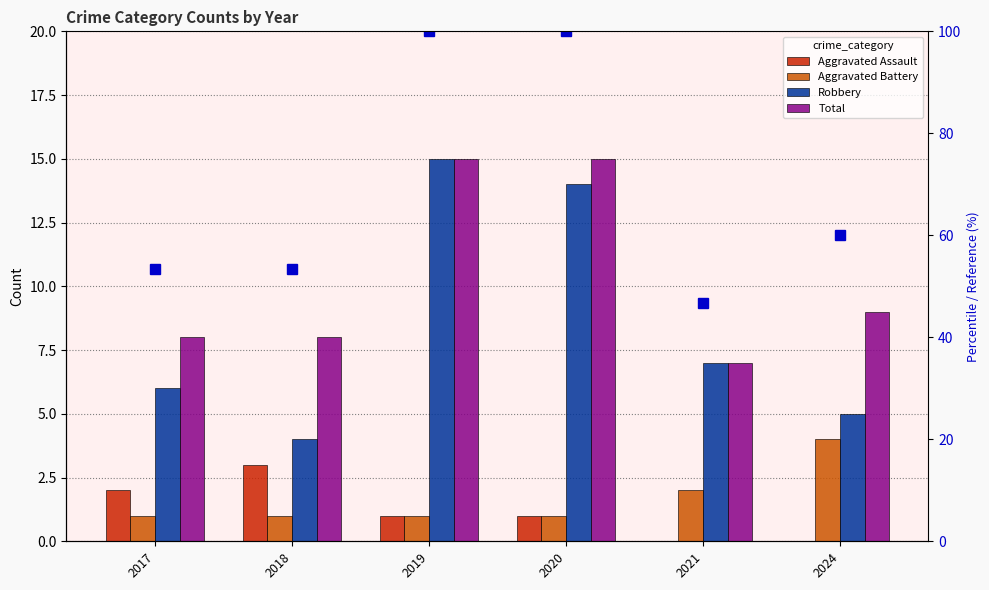

At which label does Robbery first exceed 7?

2019